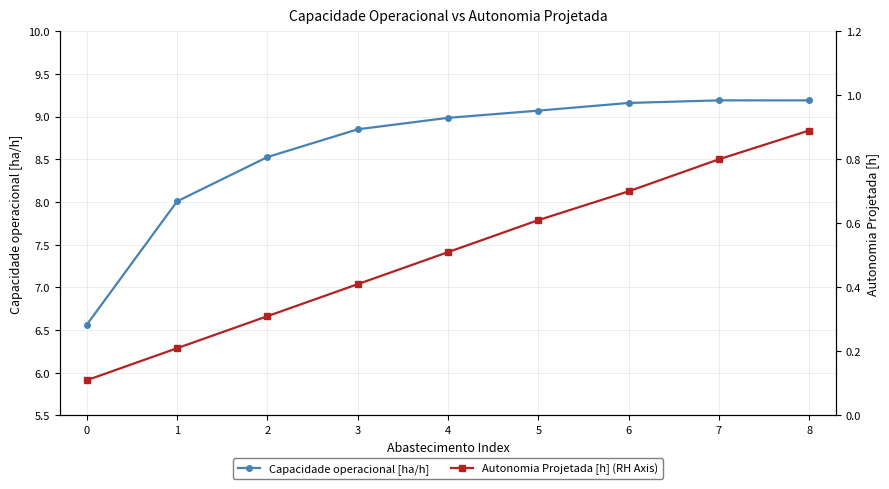

The value of Autonomia Projetada [h] (RH Axis) at 1 is 0.1. True or false?

False